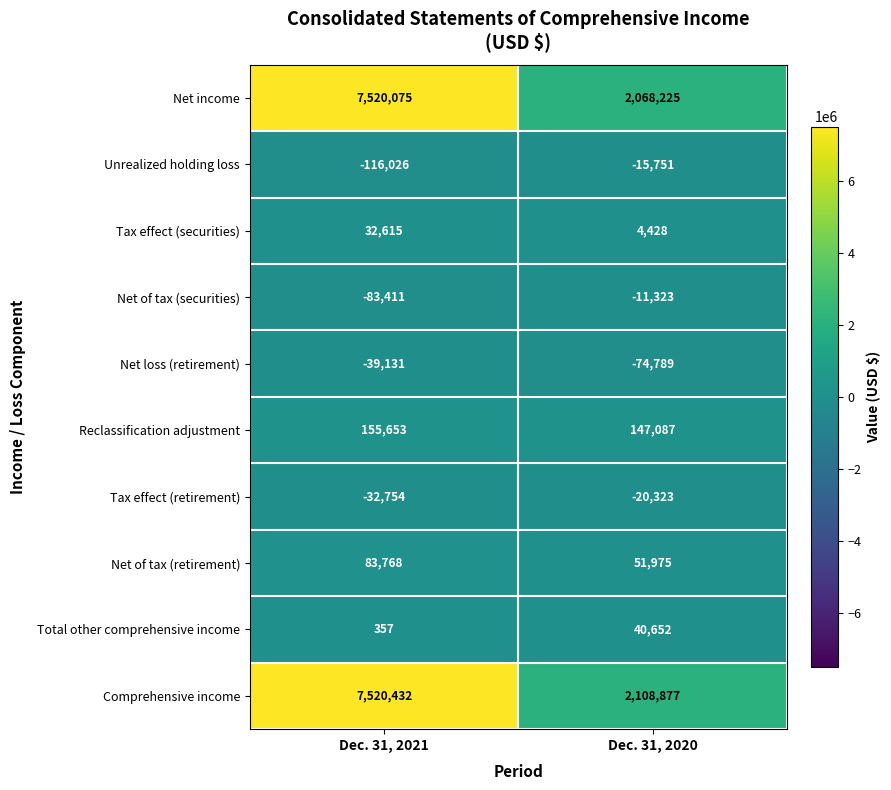

What is the greatest value displayed?

7520432